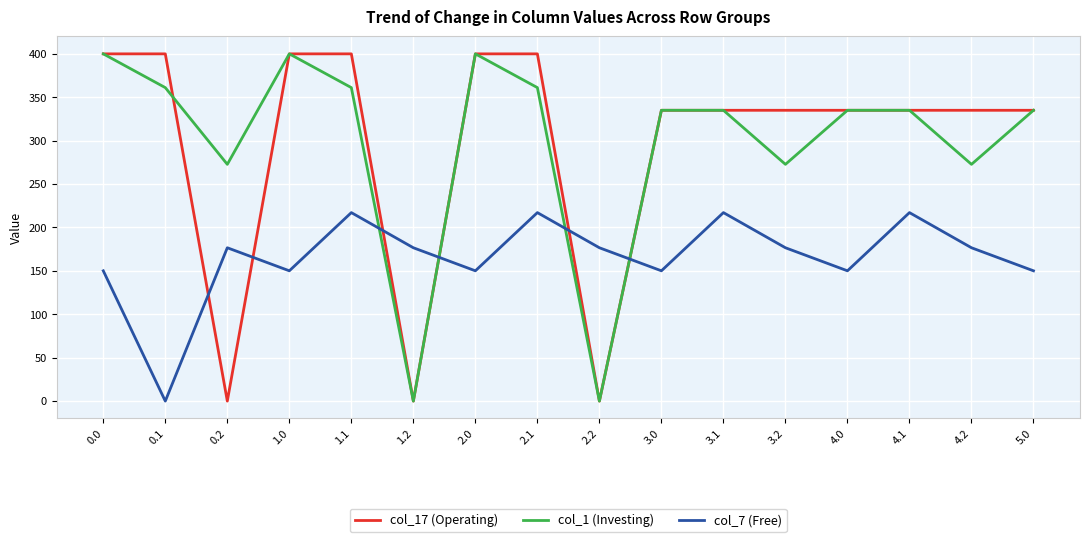

What is the maximum value for col_7 (Free)?

217.1